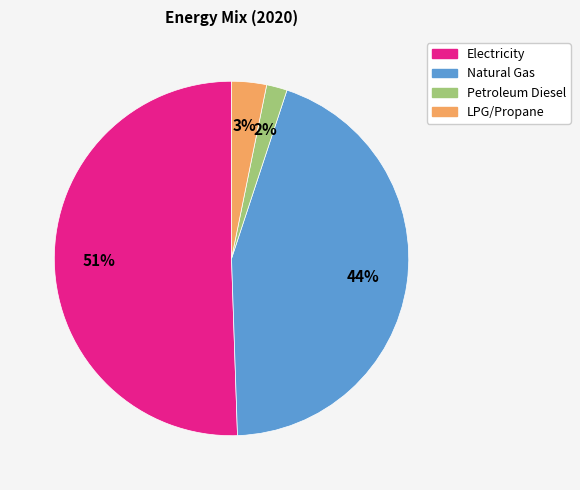

To the nearest percent, what is the average slice percentage?

25%